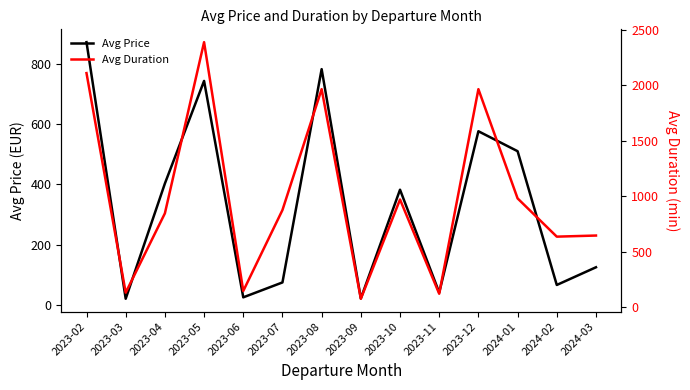

What is the total value across all series at 2023-07?

948.9